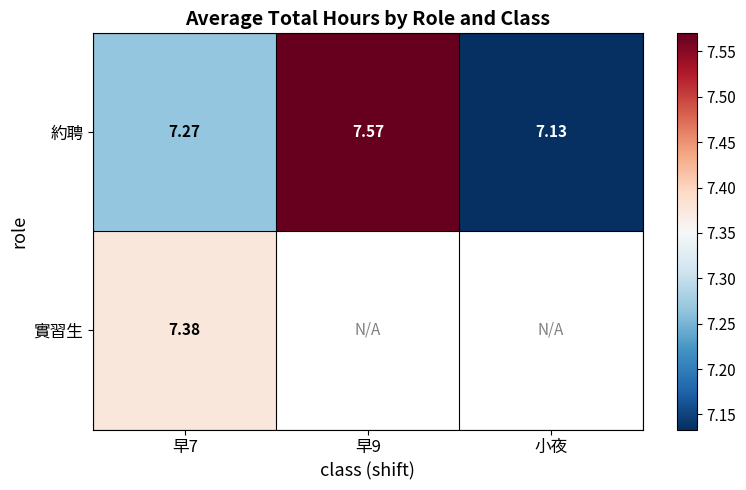

Rank the series at 早7 from lowest to highest value.

約聘, 實習生